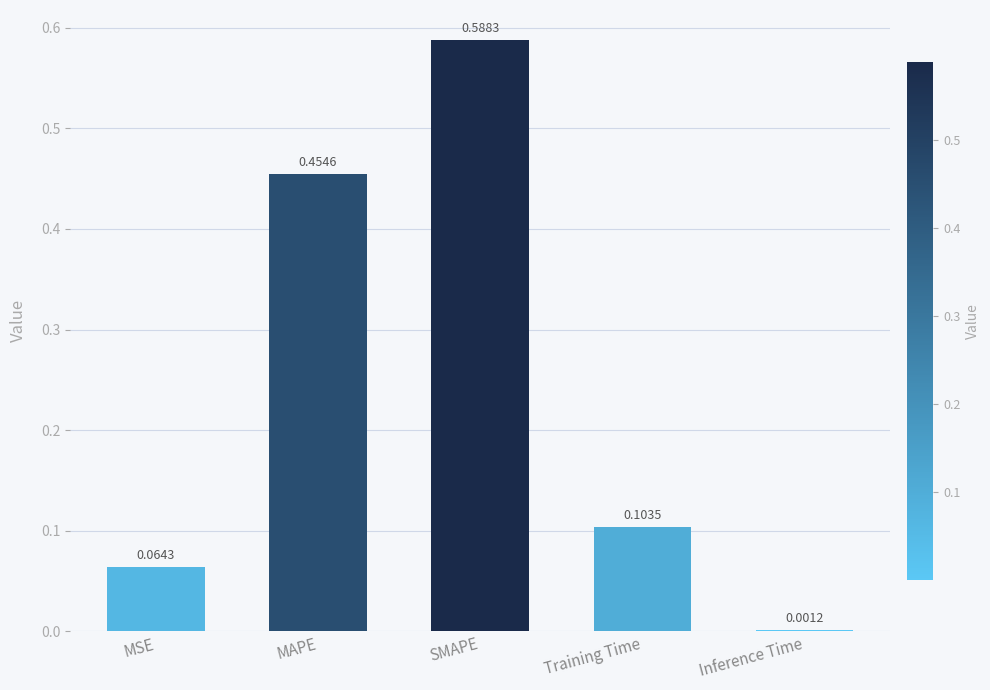

Which category has the highest value across all series?

SMAPE